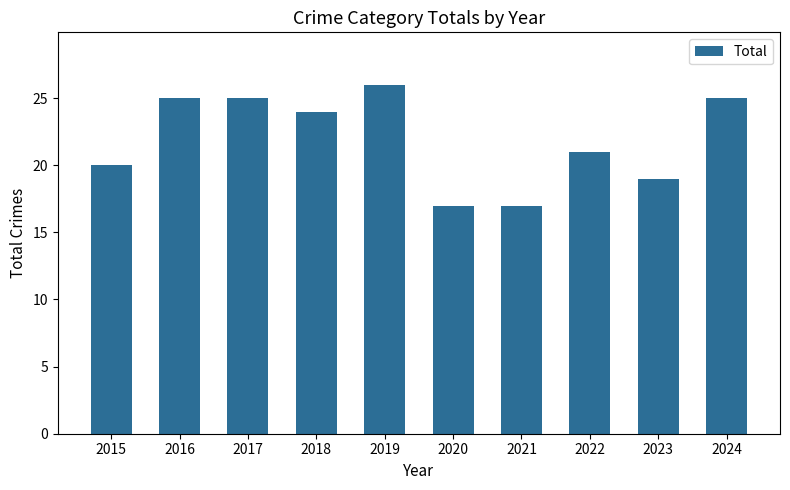

What is the value of the 3rd bar from the left?

25